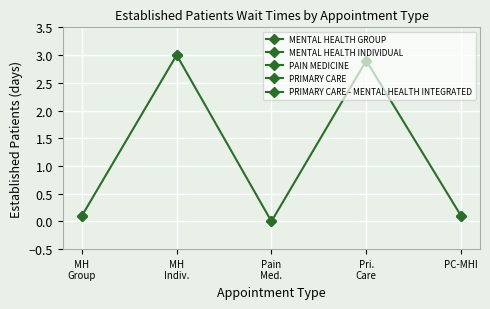

What is the sum of the values at Pain
Med. and MH
Indiv.?

3.0